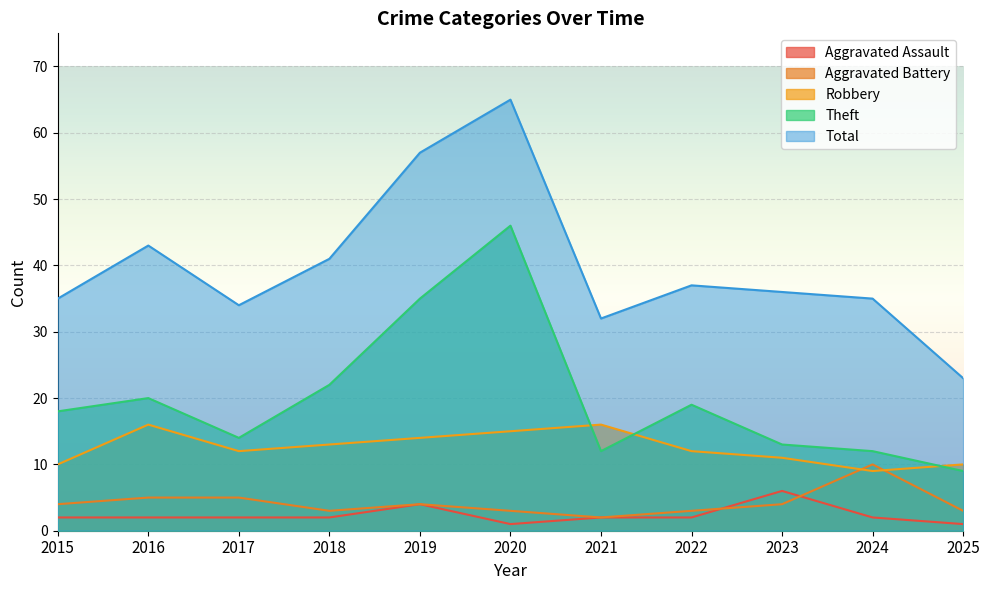

What is the value of the Robbery point at the 5th from the left?

14